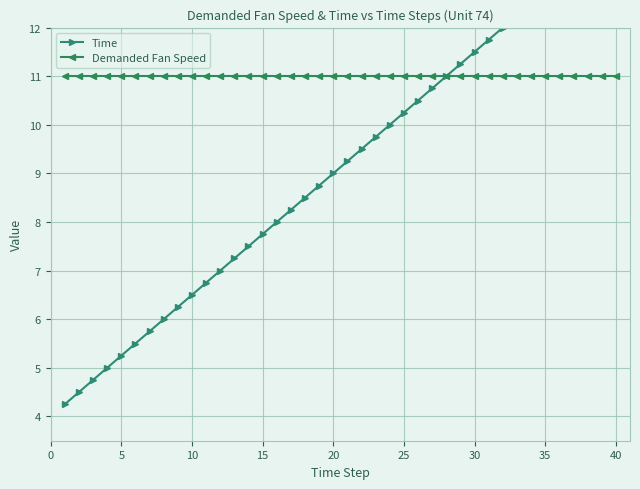

What are all the series names shown in the legend?

Time, Demanded Fan Speed